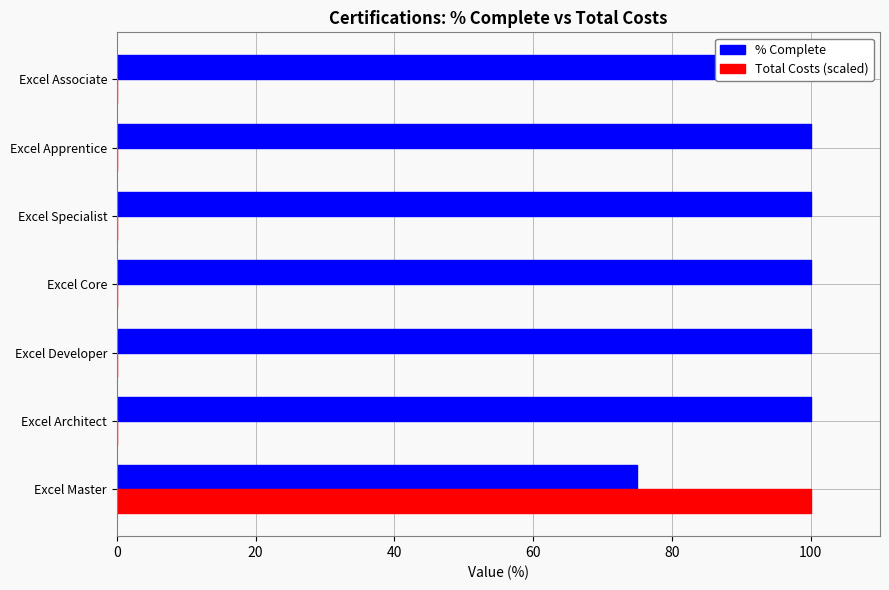

How many categories are shown in the chart?

7